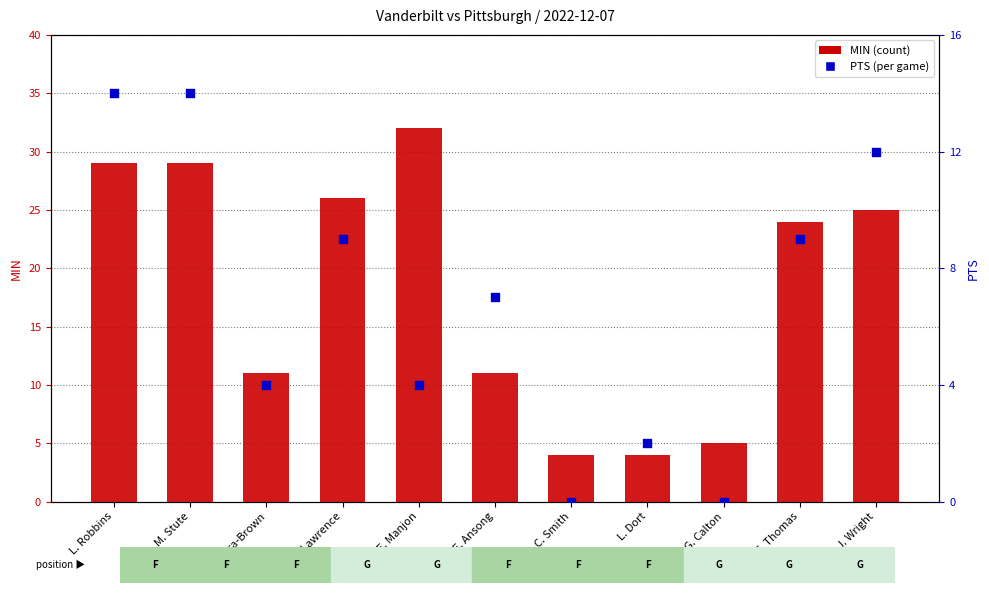

What is the total value across all series at T. Thomas?

33